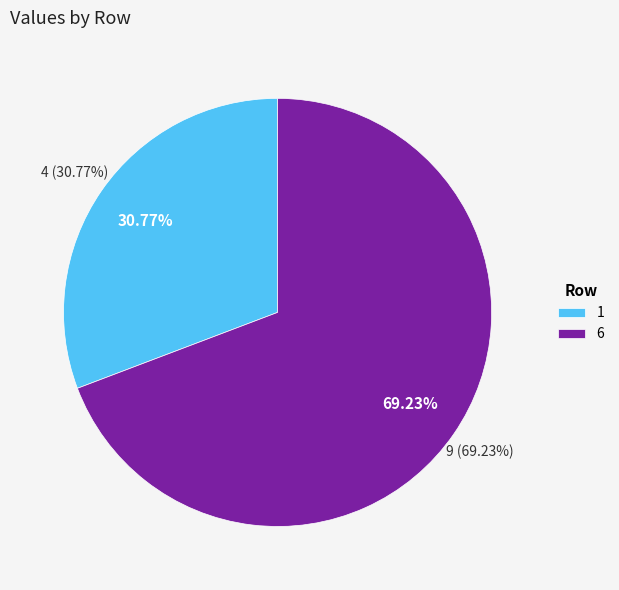

How many segments does this pie chart have?

2